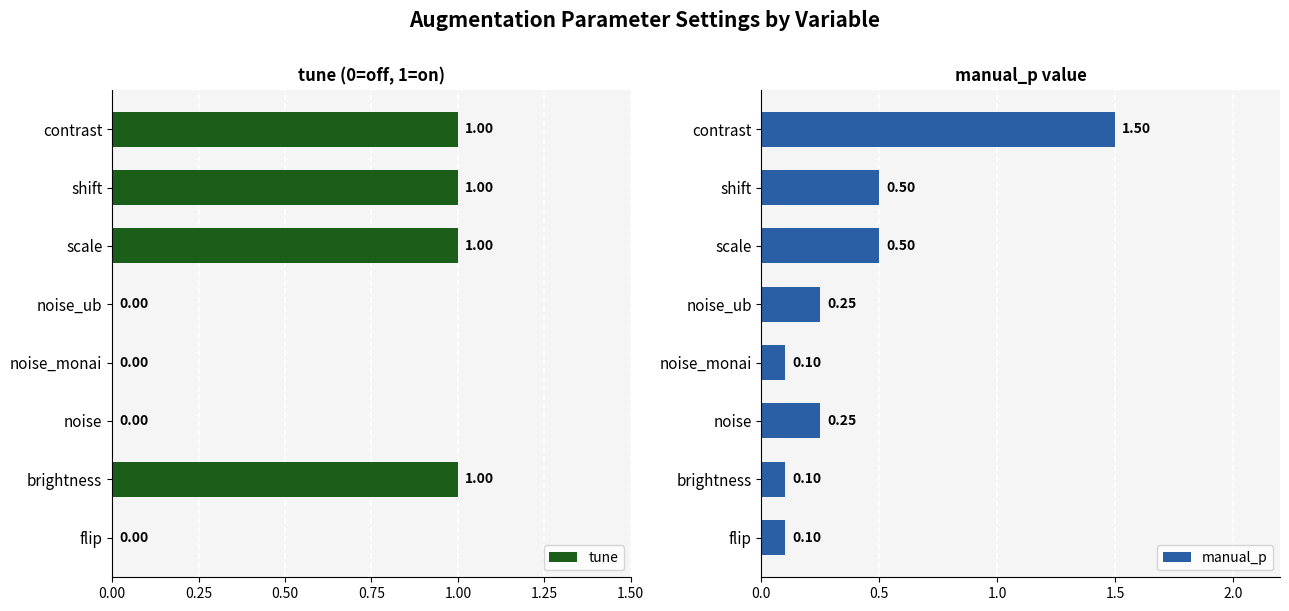

What is the maximum value for manual_p?

1.5